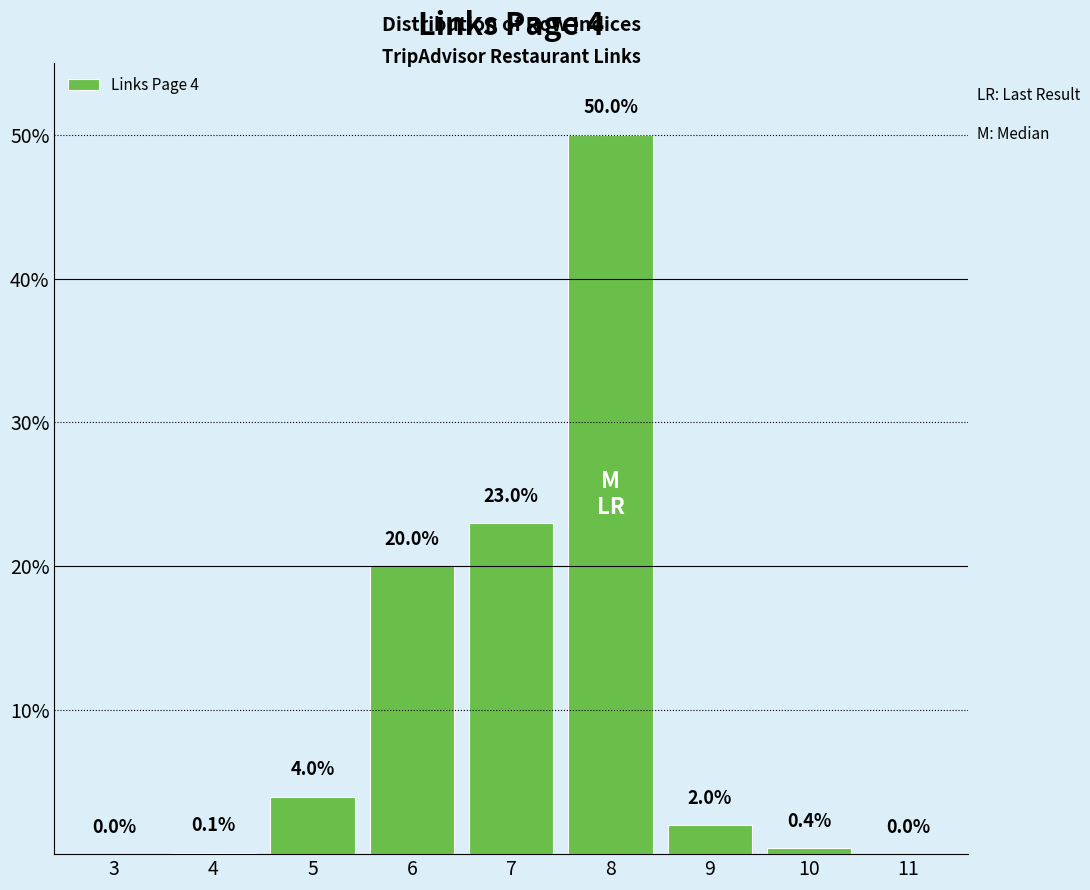

Reading left to right, extract all data points from this chart.

3=0.0	4=0.1	5=4.0	6=20.0	7=23.0	8=50.0	9=2.0	10=0.4	11=0.0